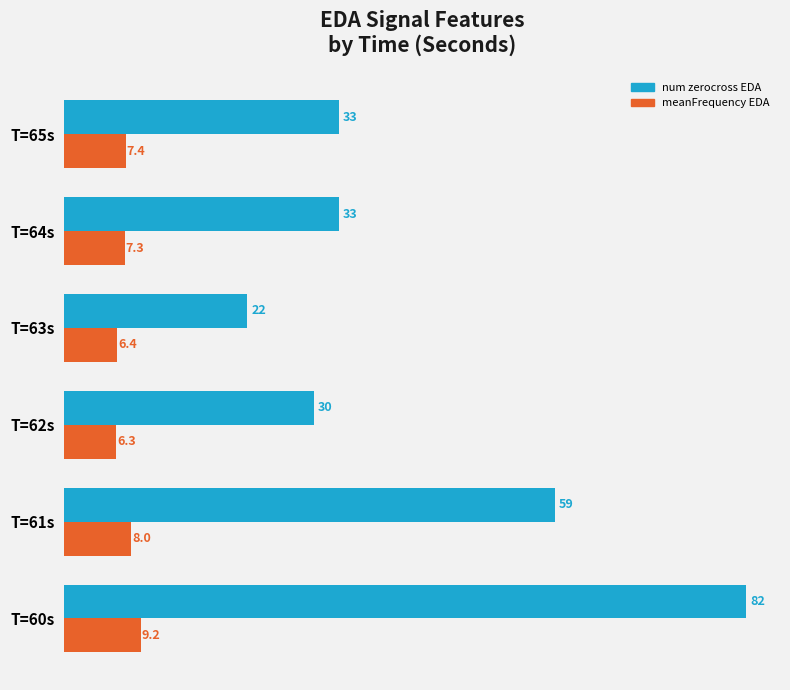

At which category is the sum across all series the highest?

T=60s